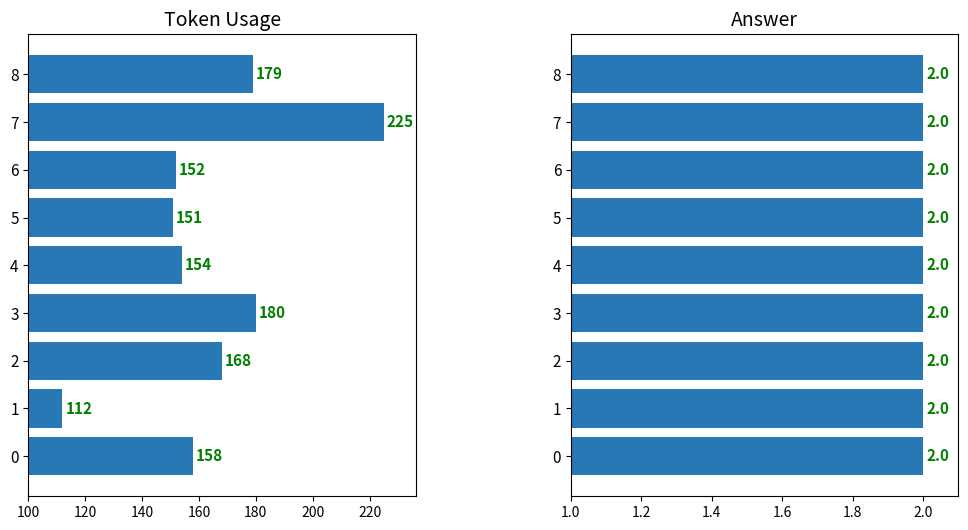

What position from the right is 180?

5